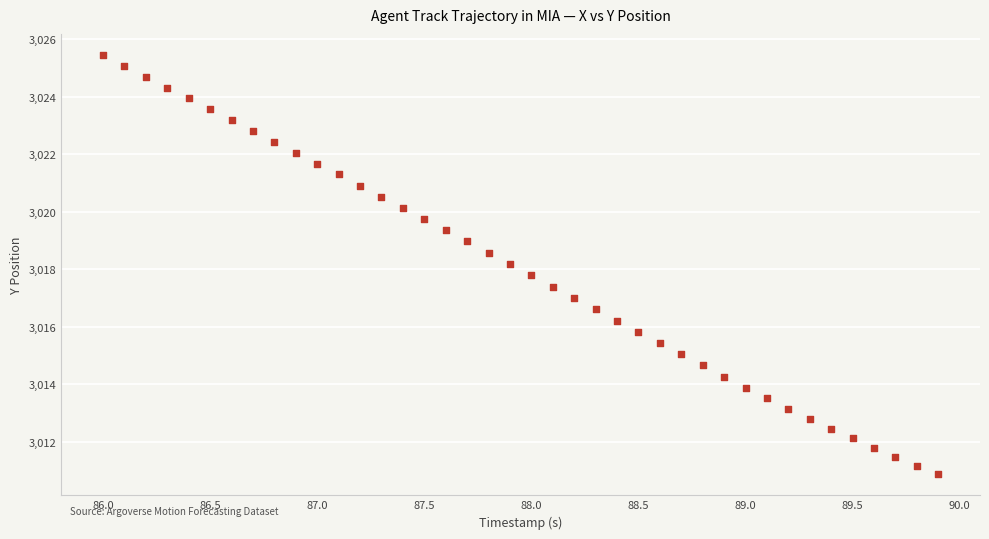

What is the range of Y values (max minus min)?

14.6